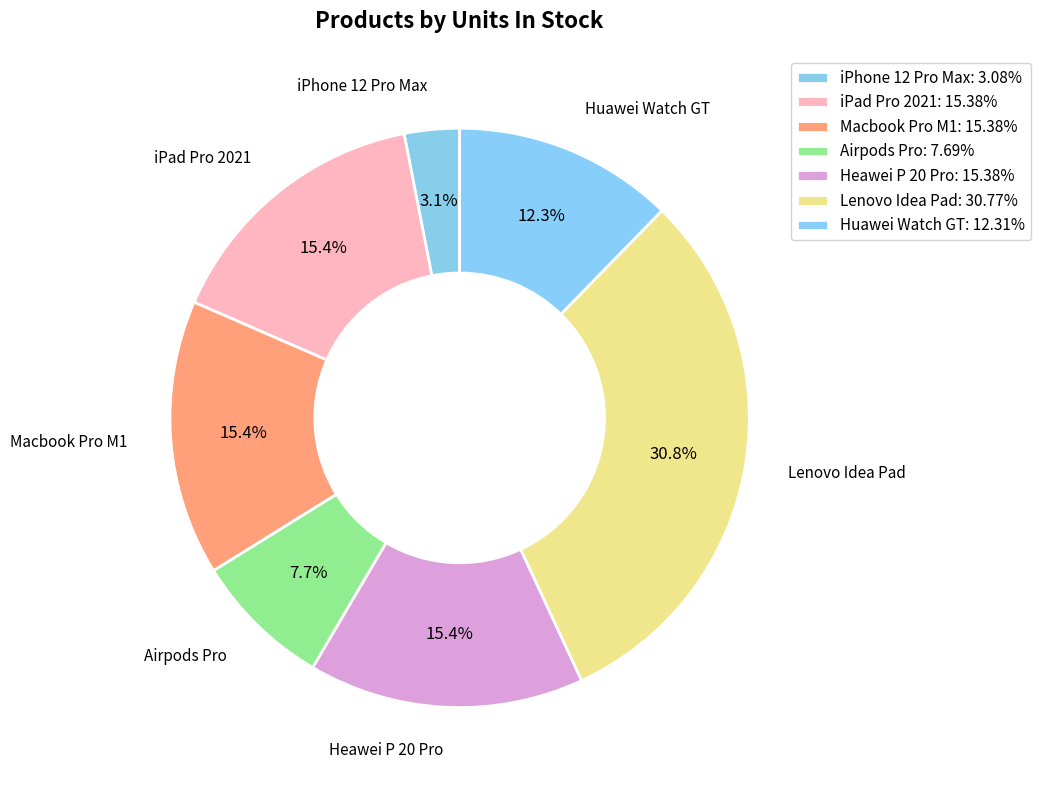

Count the number of slices in the pie.

7